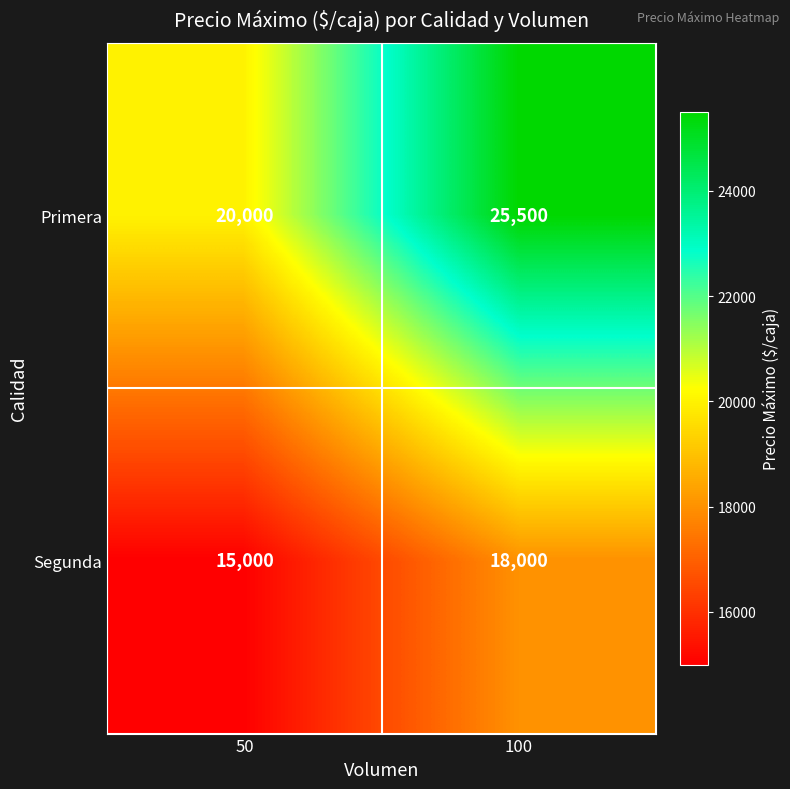

Reading left to right, transcribe all the data shown in this chart.

Primera: 50=20000	100=25500
Segunda: 50=15000	100=18000